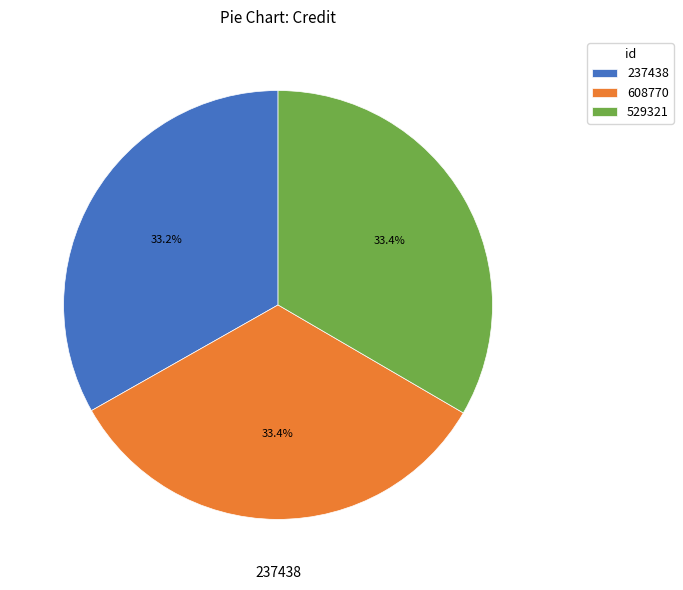

Approximately how many times larger is the value at 237438 compared to 529321?

1.0